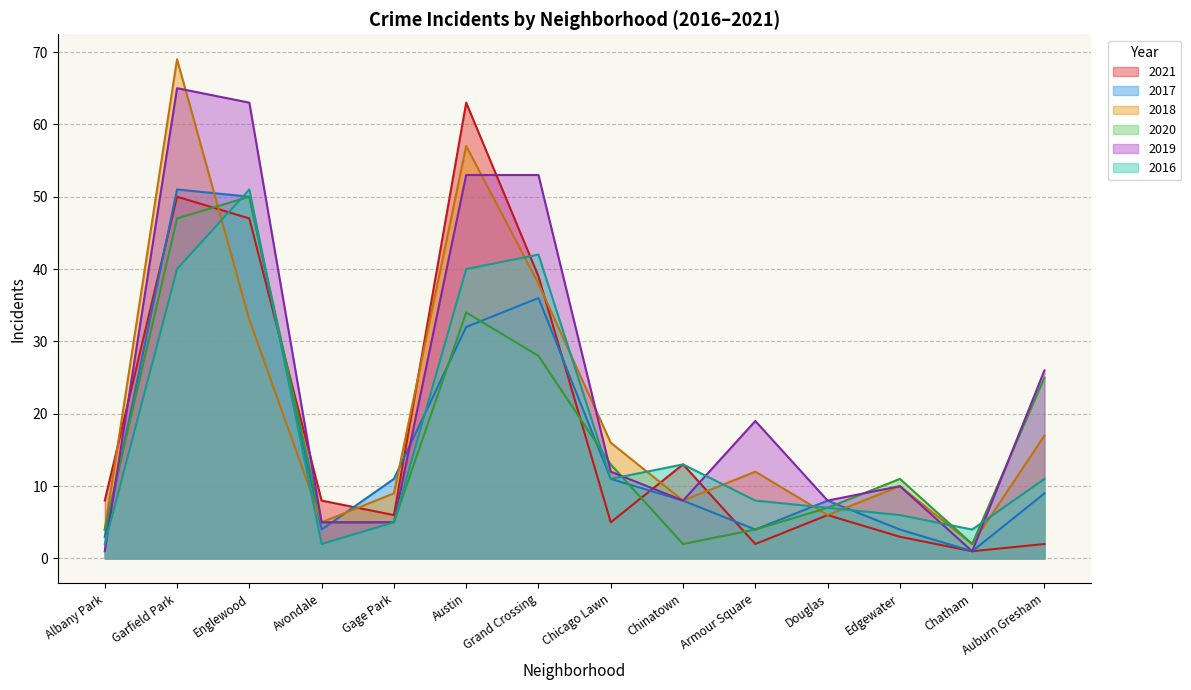

How many lines are shown in the chart?

6